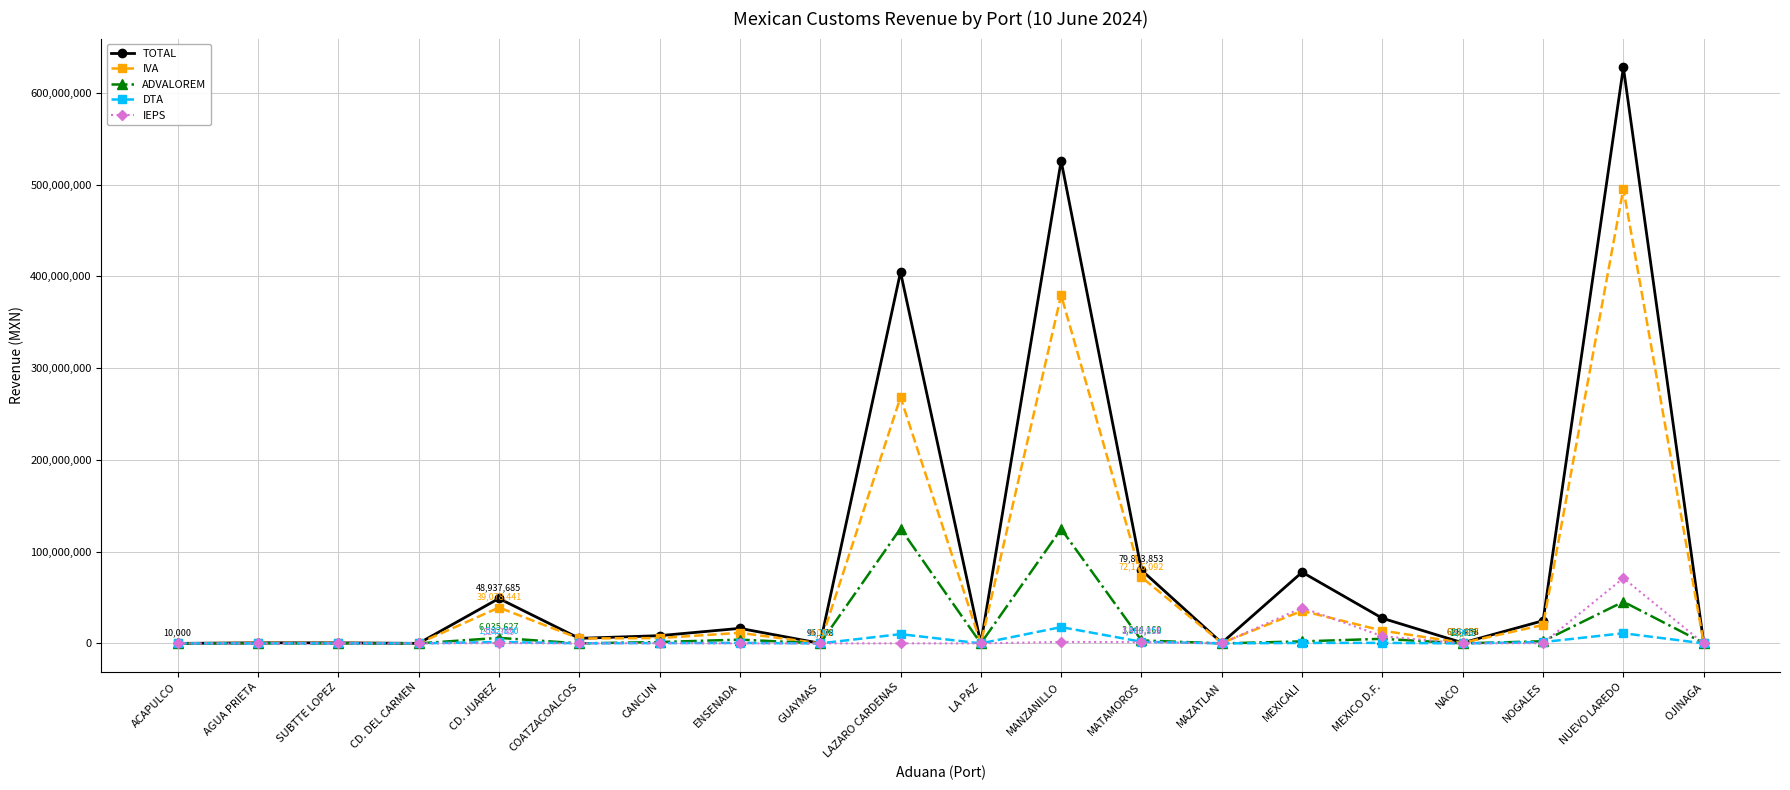

What is the difference between the second highest and minimum values in the TOTAL series?

525780436